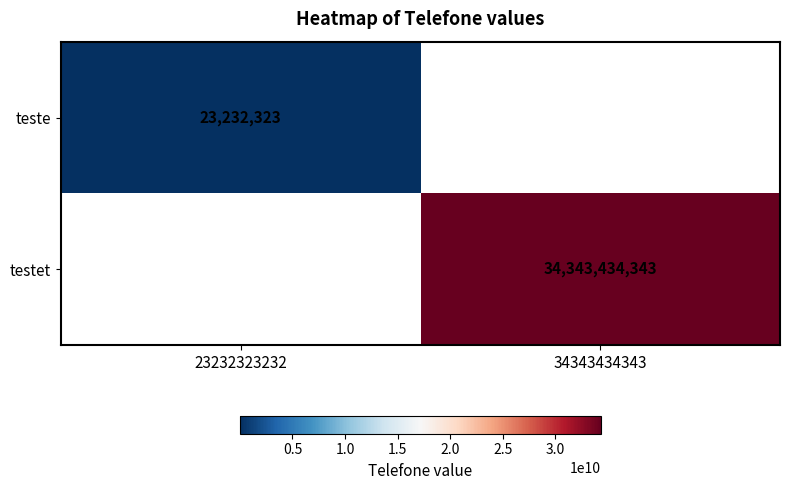

True or false: teste has a value of 11823338 at 23232323232.

False